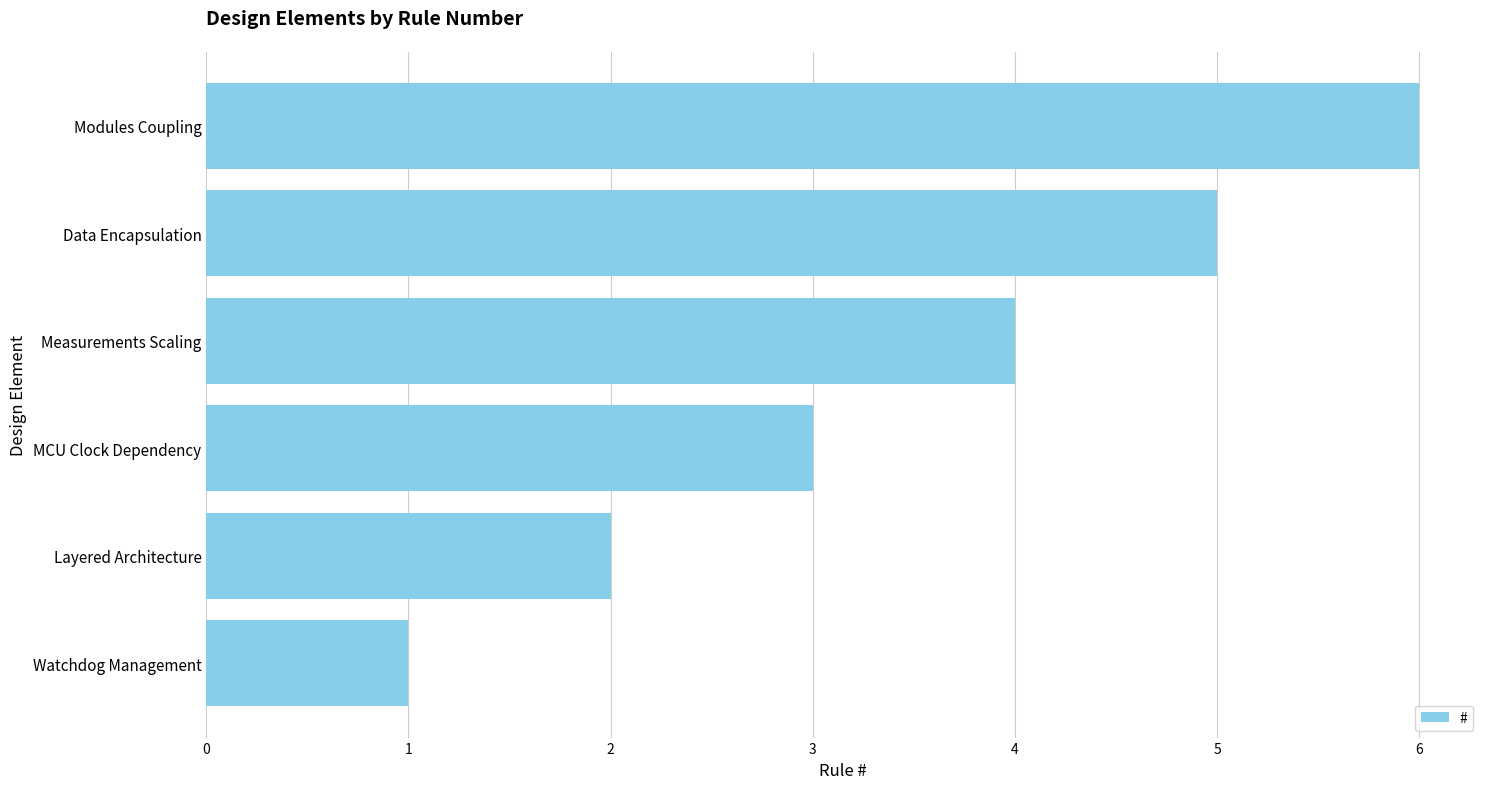

What is the average value?

4